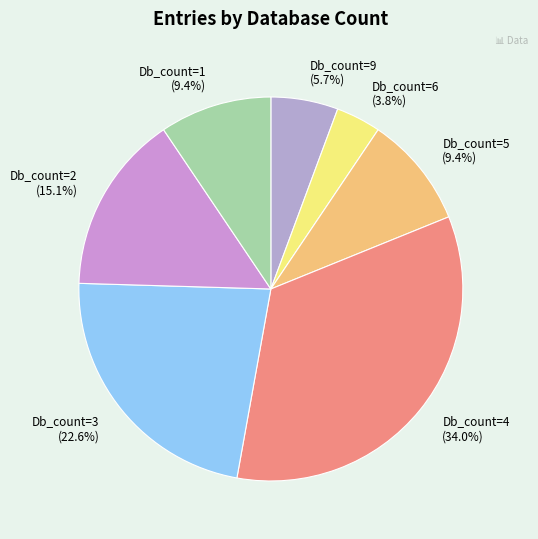

What is the ratio of the value at Db_count=1 to the value at Db_count=5?

1.0